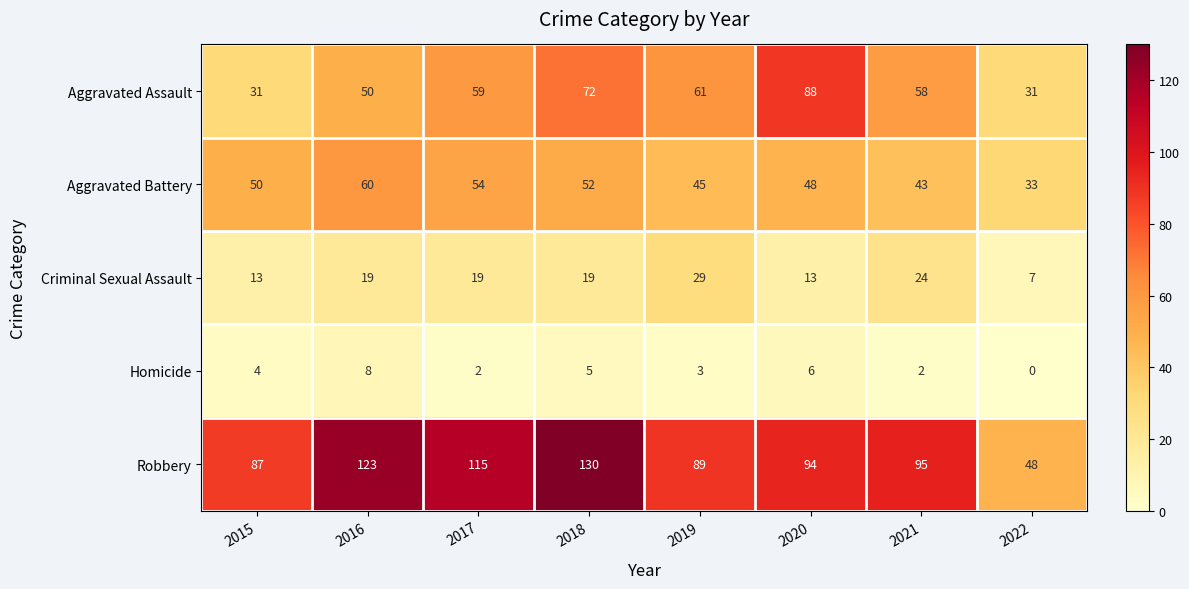

How many Aggravated Assault values are between 50 and 72?

5